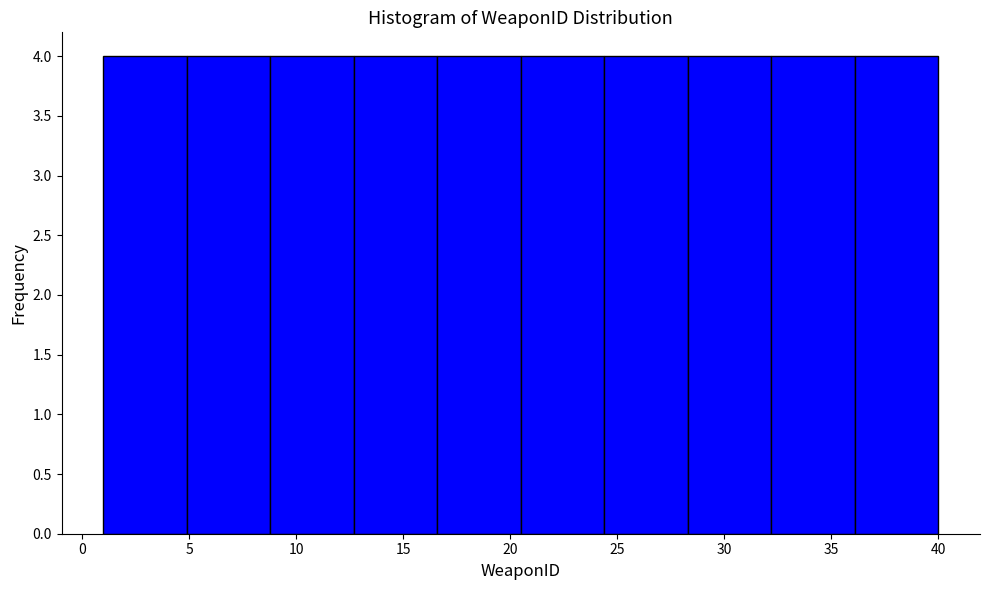

Reading left to right, list every bar in this chart as the range it spans on the x-axis followed by its height. Neither the bar edges nor the heights are printed on the chart, so give them approximately, as read against the axes.

1.0 to 4.9: 4
4.9 to 8.8: 4
8.8 to 12.7: 4
12.7 to 16.6: 4
16.6 to 20.5: 4
20.5 to 24.4: 4
24.4 to 28.3: 4
28.3 to 32.2: 4
32.2 to 36.1: 4
36.1 to 40.0: 4